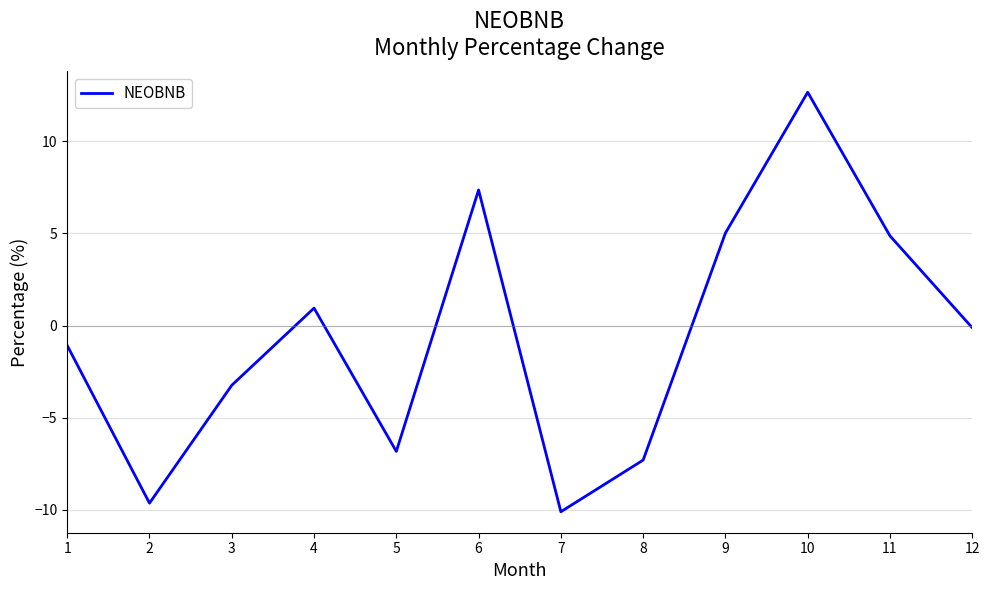

What value does the data have at 8?

-7.3